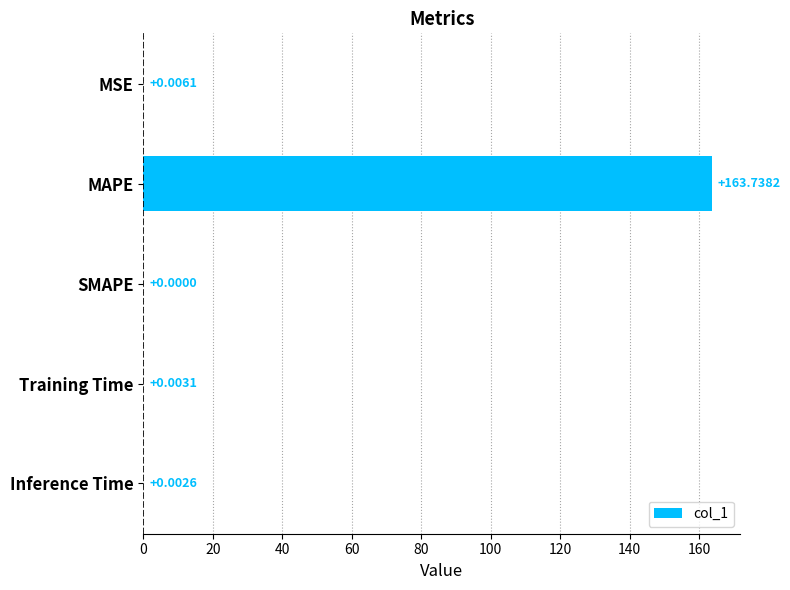

What is the change in value from MAPE to SMAPE?

-163.7